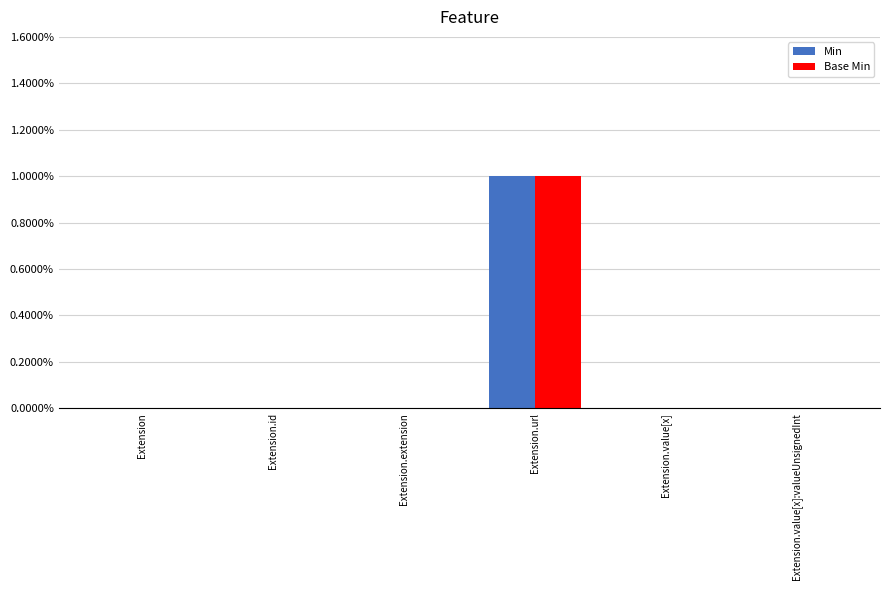

True or false: Base Min has a value of 0 at Extension.id.

True